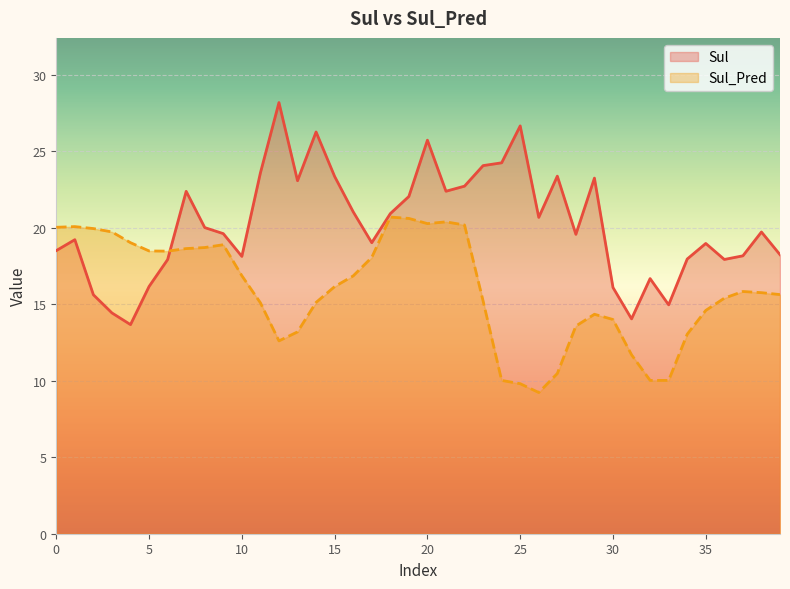

Rank the series by their average value, from highest to lowest.

Sul, Sul_Pred